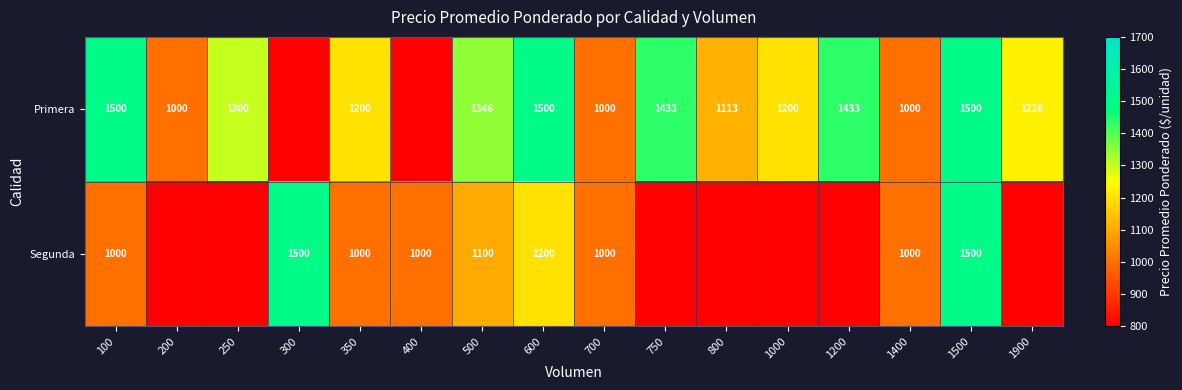

Rank the series at 600 from lowest to highest value.

Segunda, Primera